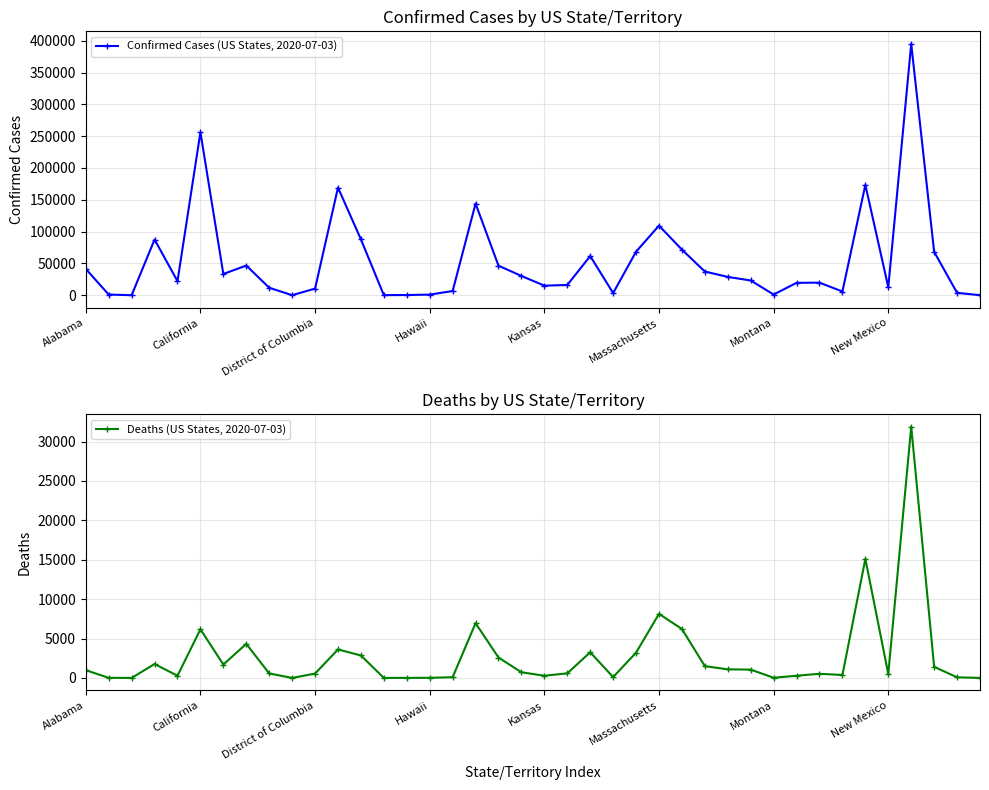

True or false: Confirmed Cases (US States, 2020-07-03) has more than 2 interior local peaks.

True